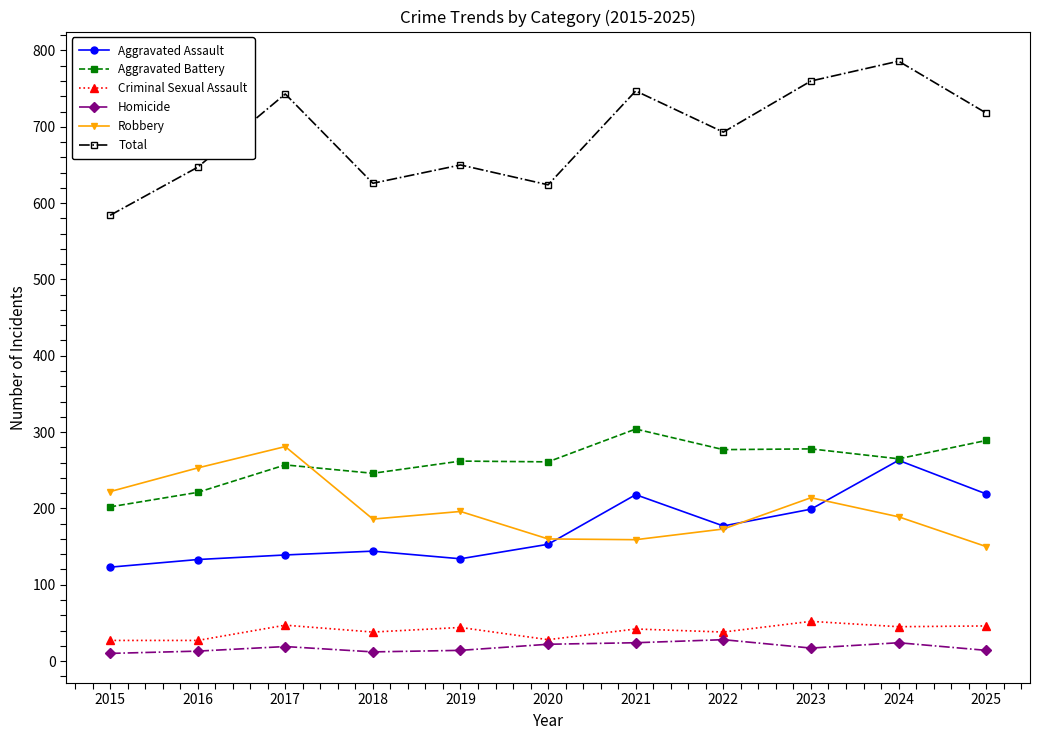

Which series has the largest range (max minus min)?

Total